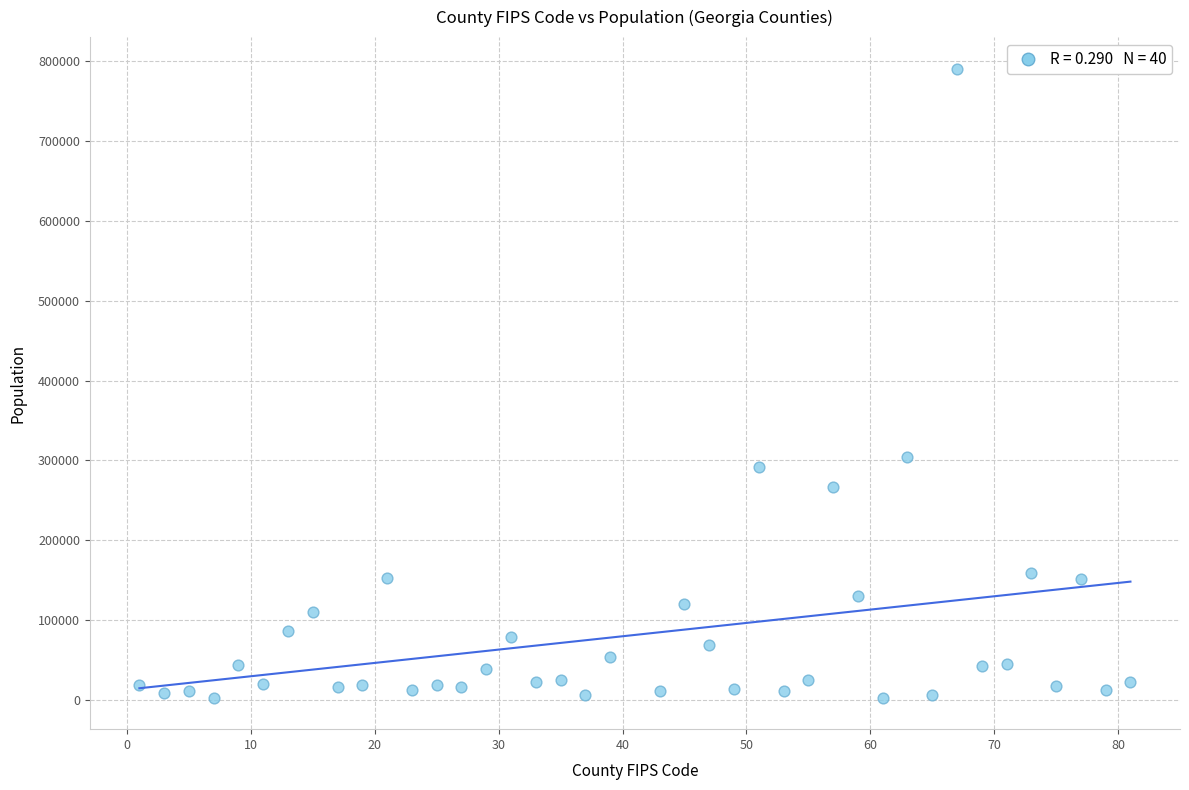

What is the range of Y values (max minus min)?

787733